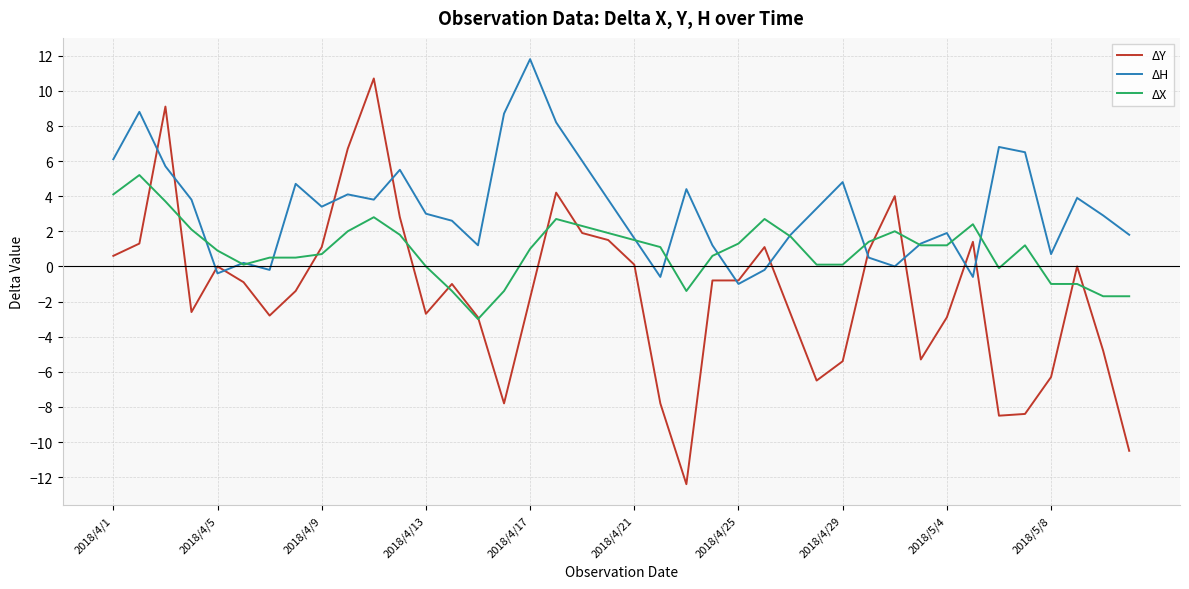

Rank the series by their maximum value, from lowest to highest.

ΔX, ΔY, ΔH